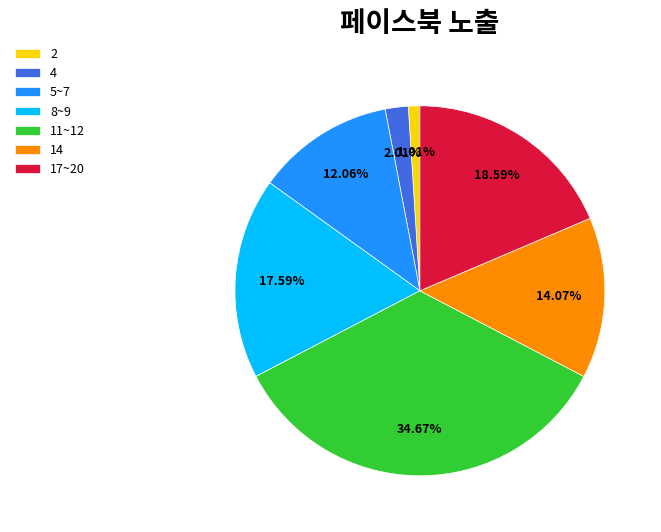

Does 14 represent more than half of the total?

No